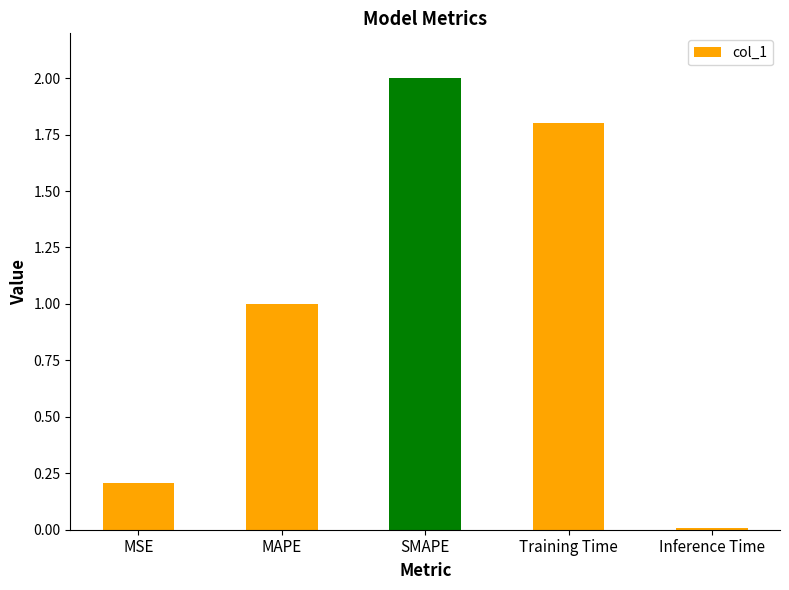

What is the label of the 4th bar from the right?

MAPE